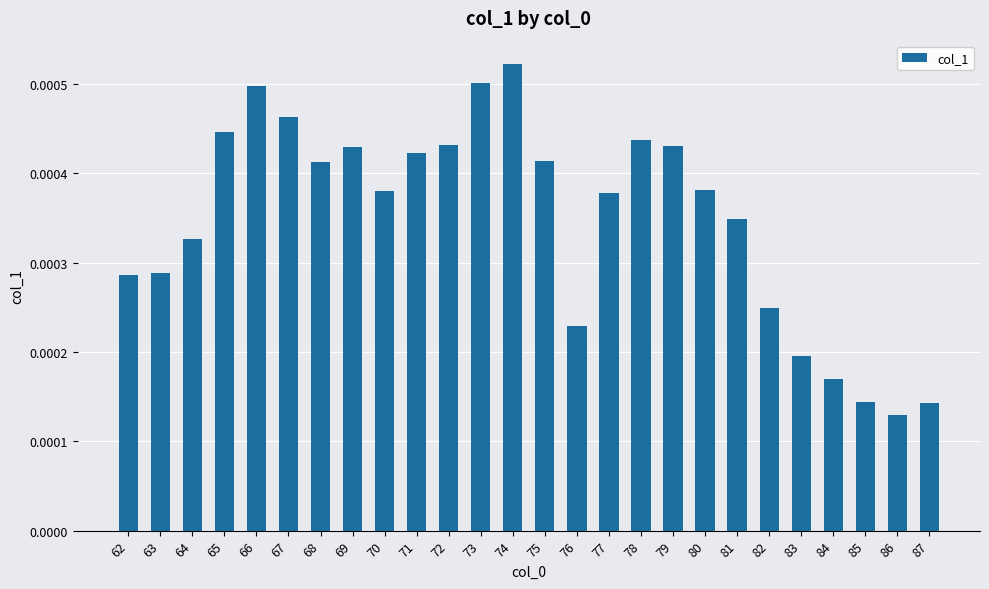

At which category does the chart reach its minimum across all series?

86